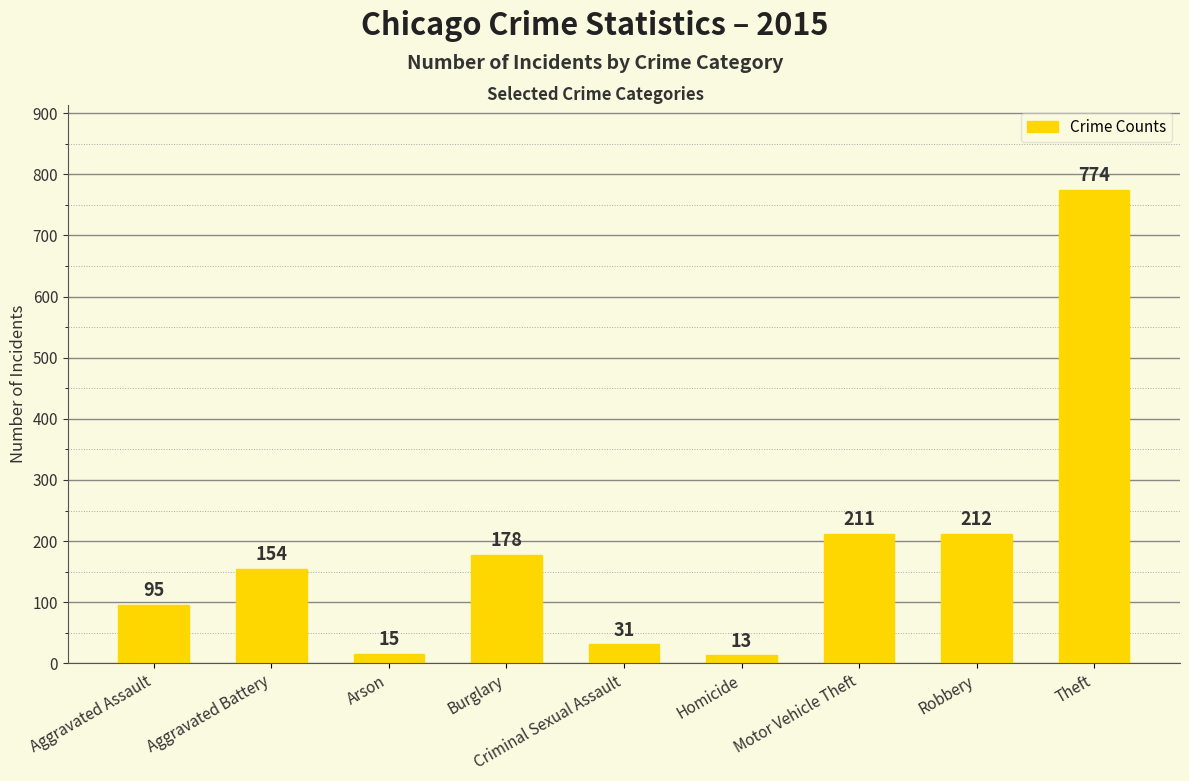

What is the approximate value at Aggravated Assault?

95